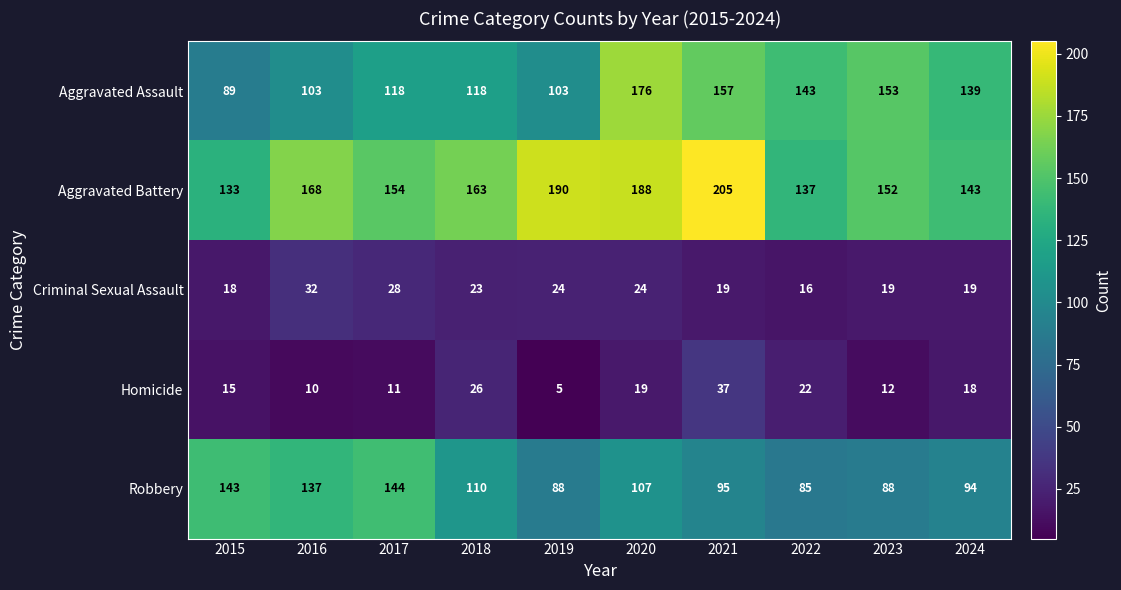

What is the total value across all series at 2017?

455